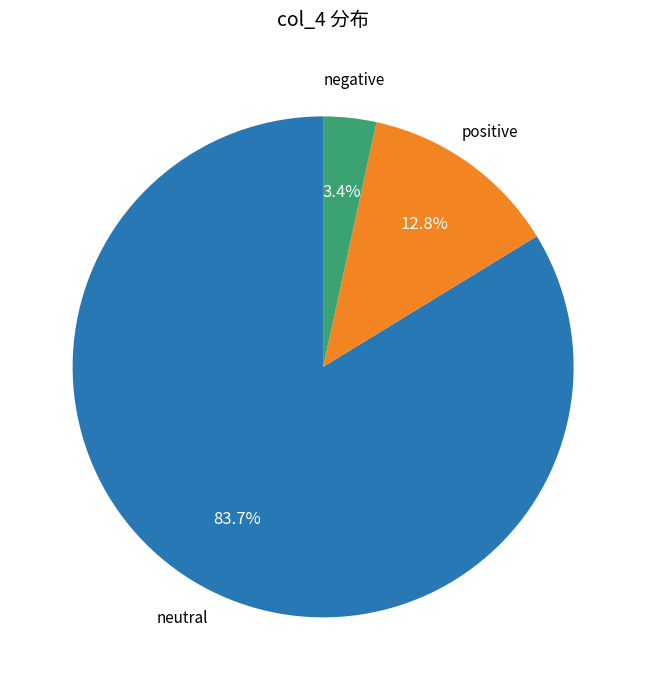

Does any single category account for the majority?

Yes